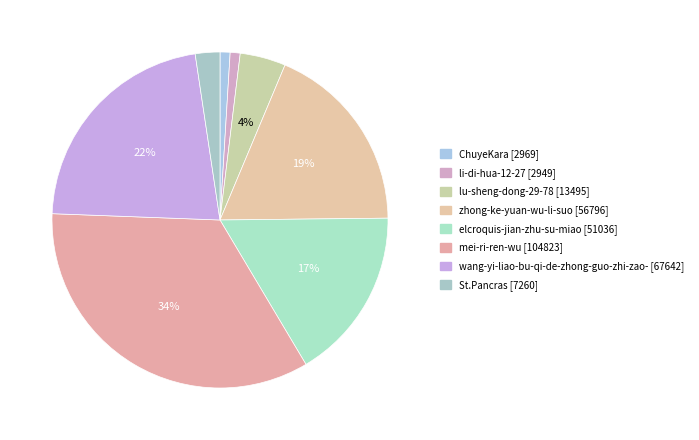

How many segments does this pie chart have?

8